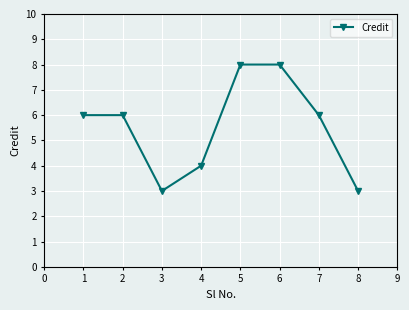

What is the difference between the maximum and minimum values?

5